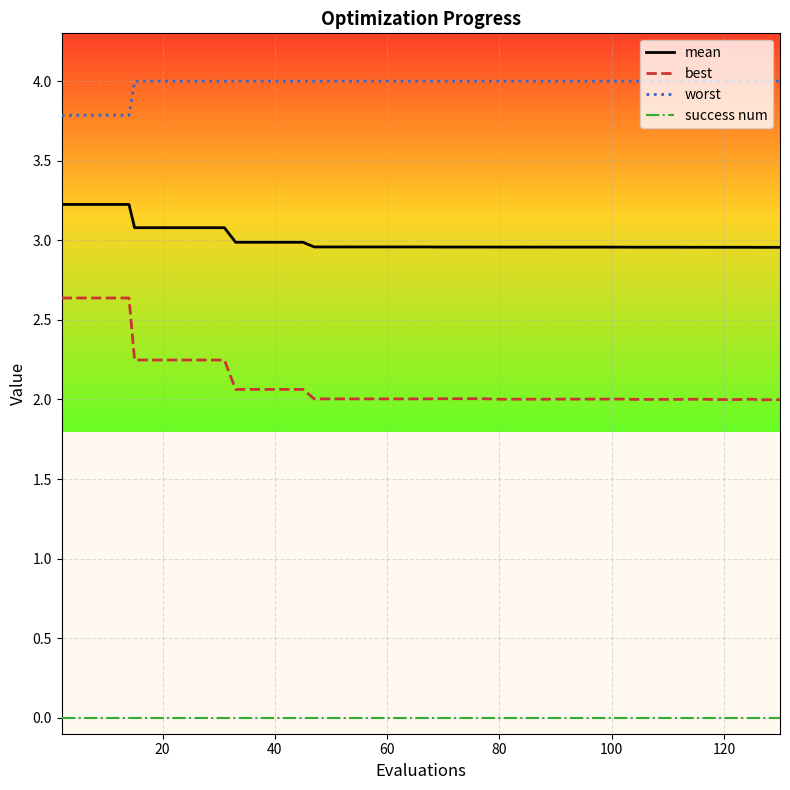

Which series has the widest spread of values?

best